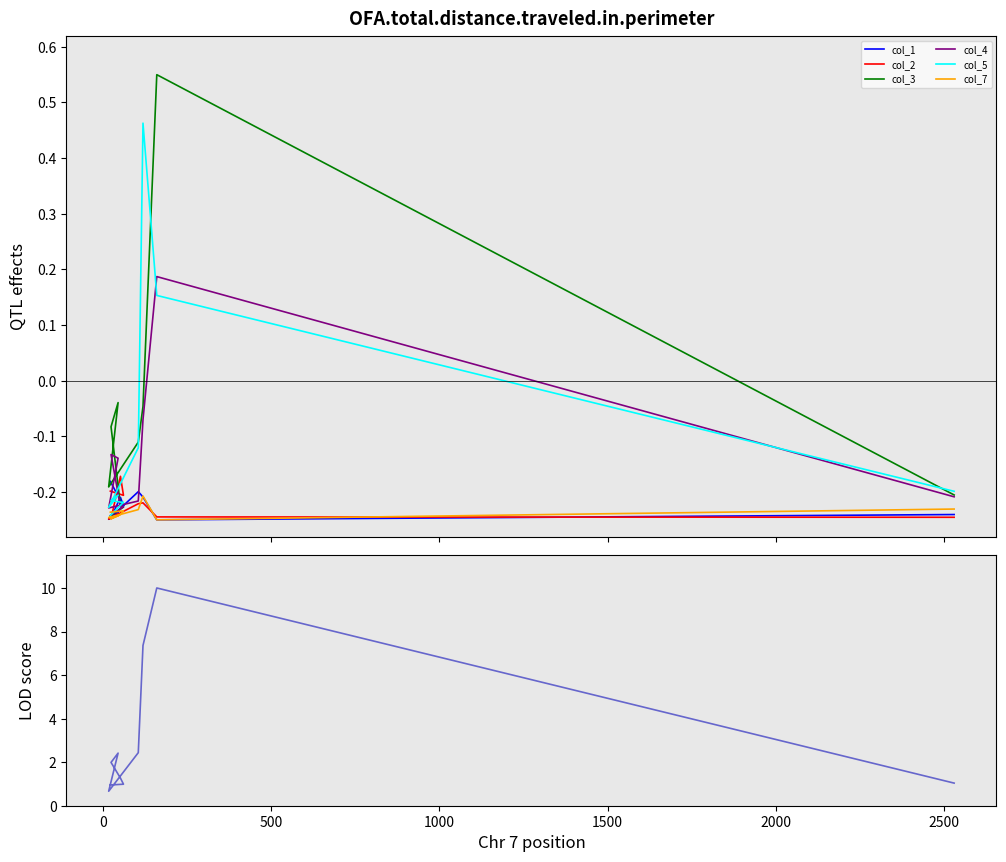

True or false: col_7 and col_5 intersect in this chart.

True